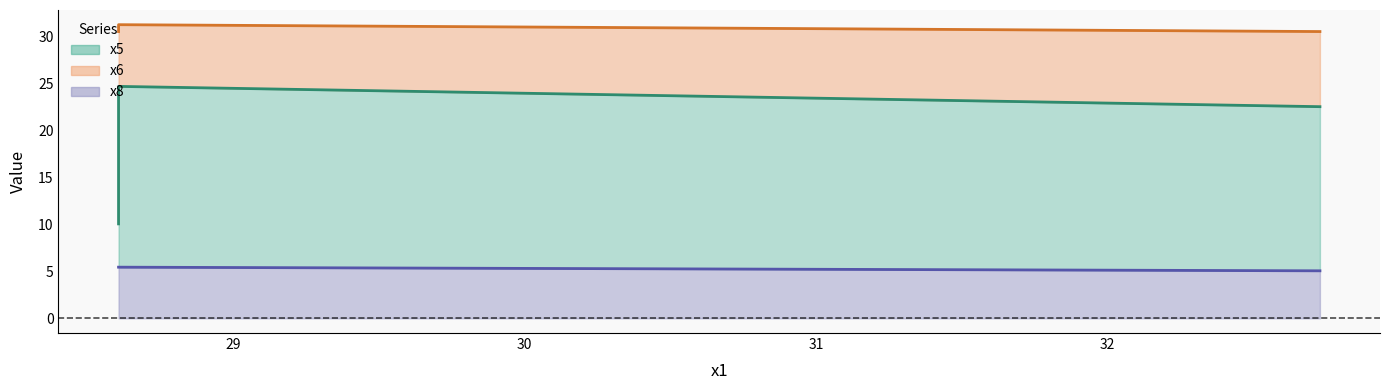

Between 32.72981136 and 28.60706848, which is larger?

32.72981136